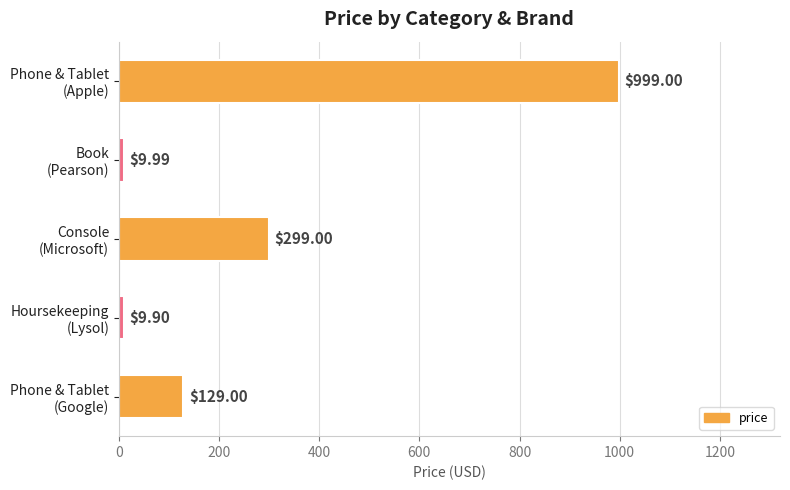

What is the average value?

289.4